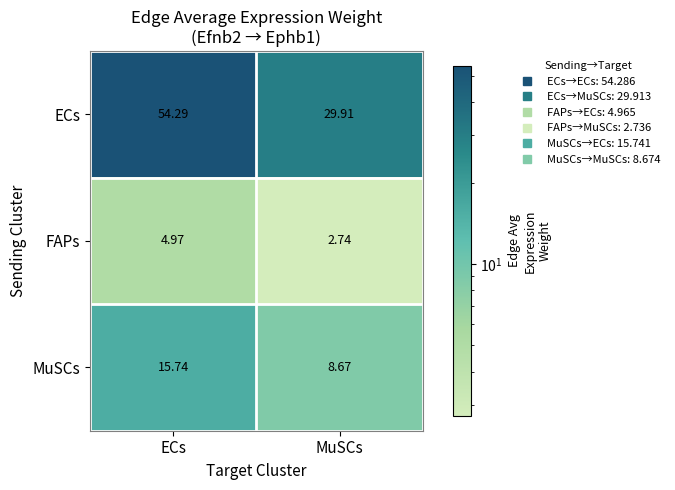

Which series changed the most between ECs and MuSCs?

ECs